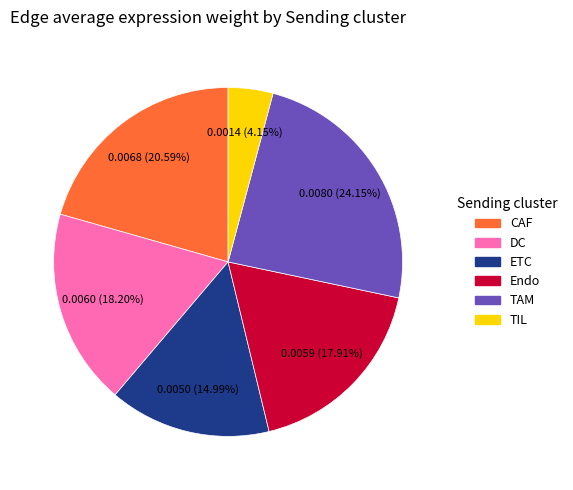

To the nearest percent, what is the combined percentage of CAF and DC?

39%